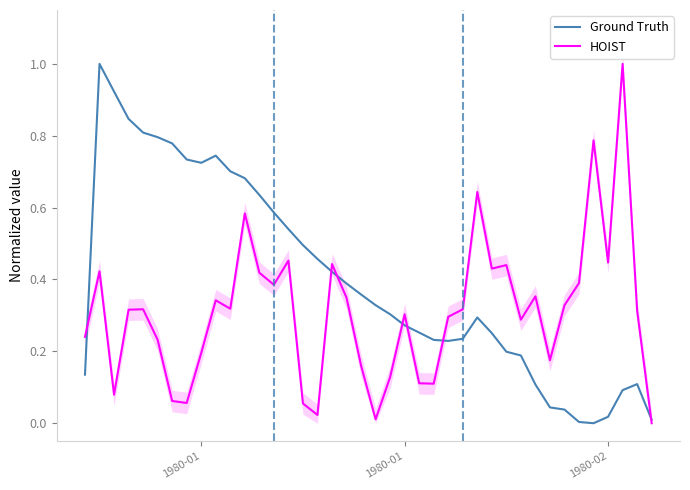

What is the difference between the maximum and second lowest values in the Ground Truth series?

1.0